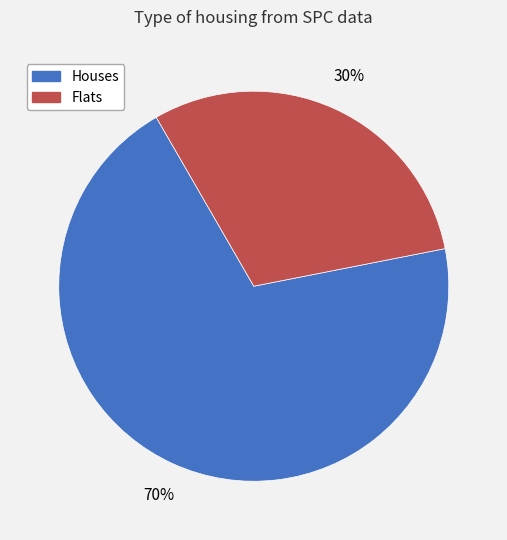

To the nearest percent, what is the average slice percentage?

50%